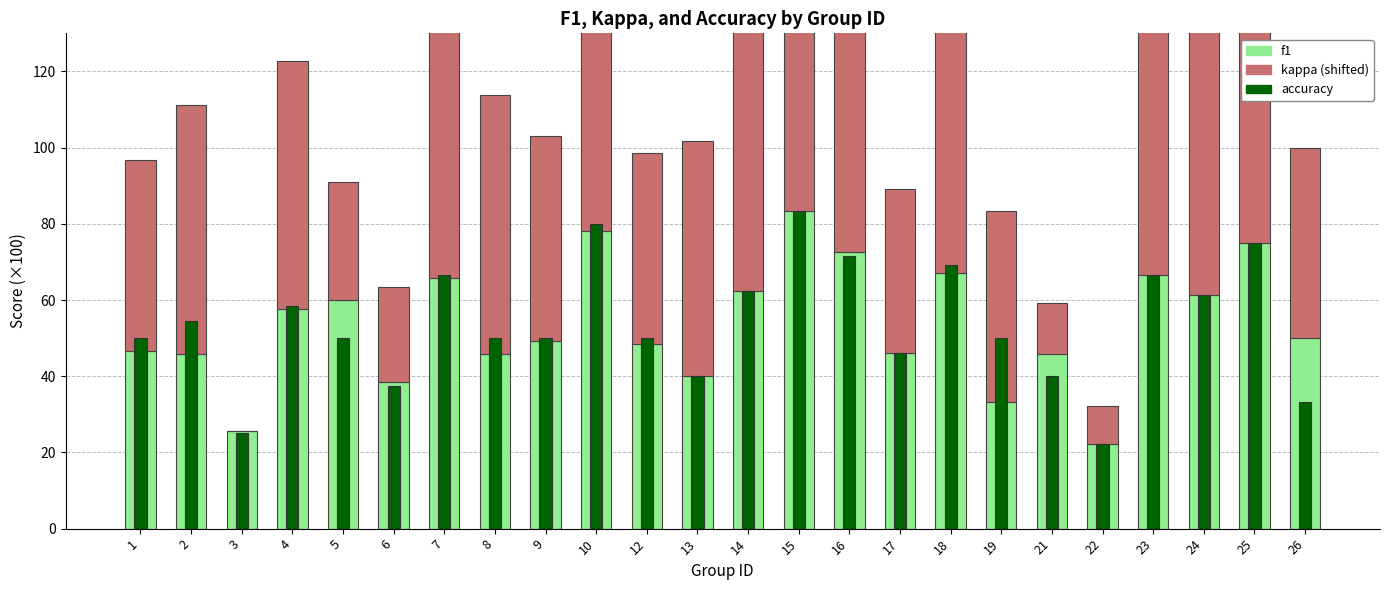

Is it true that kappa (shifted) equals 96.1 at 16?

True